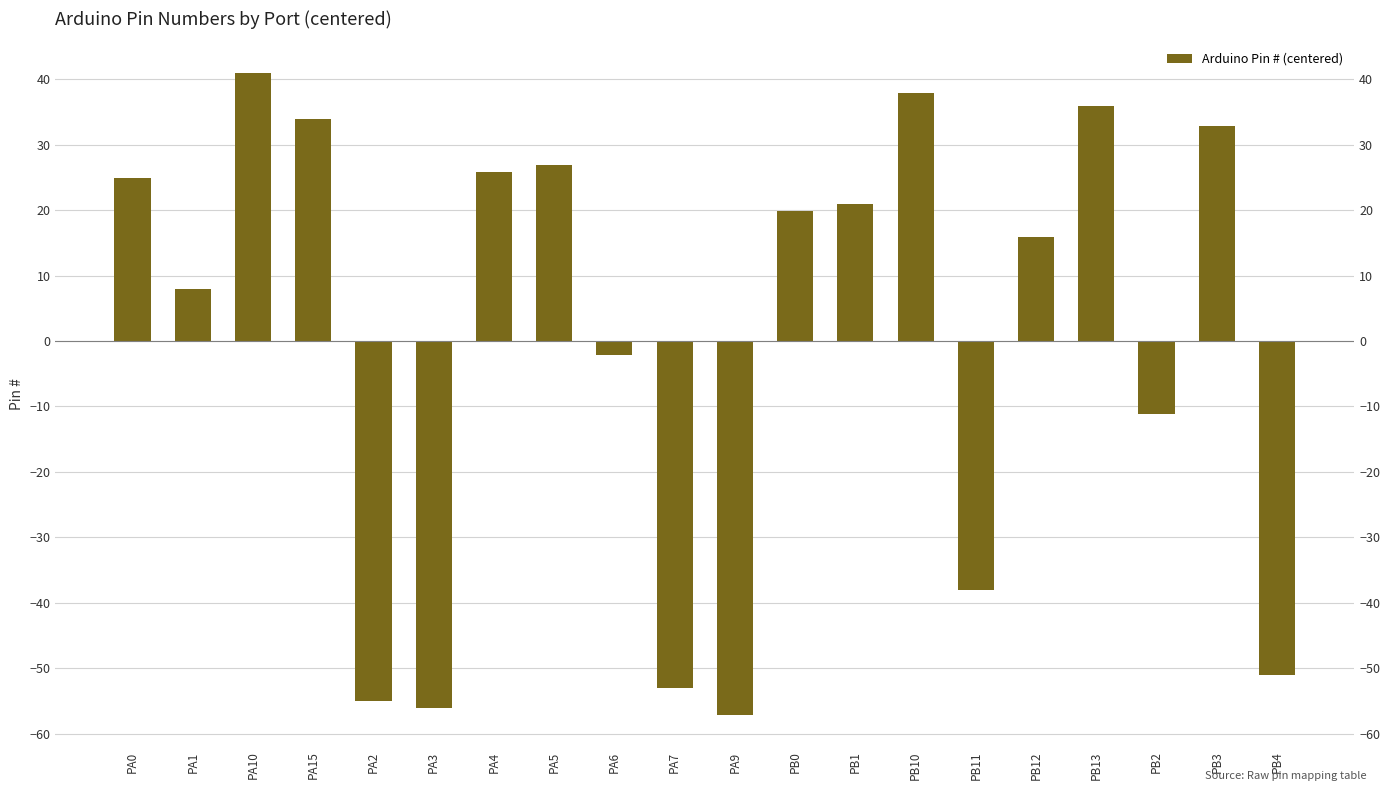

How many positive values are there?

12